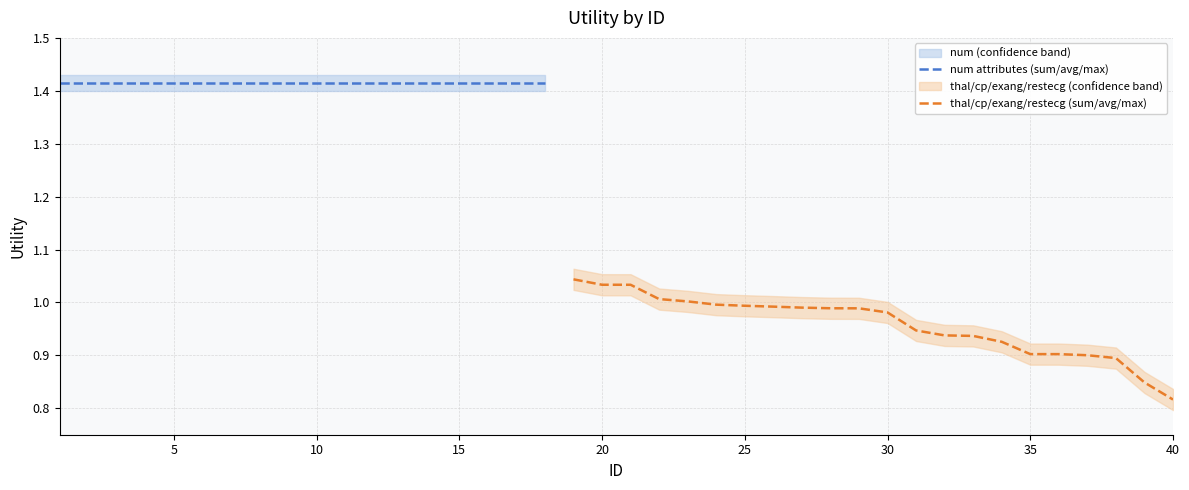

Which series has the largest total across all categories?

num